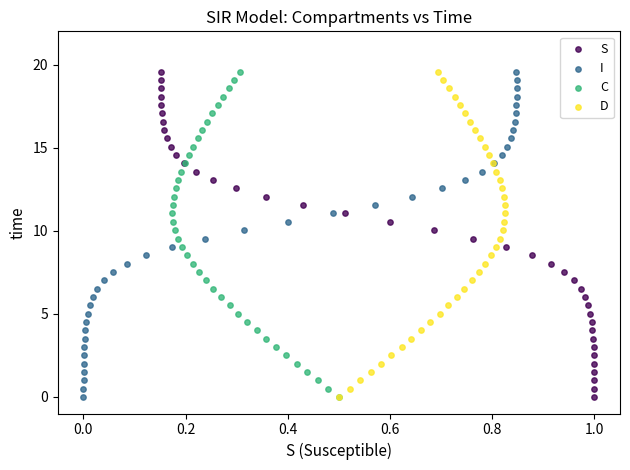

What are all the series names shown in the legend?

S, I, C, D